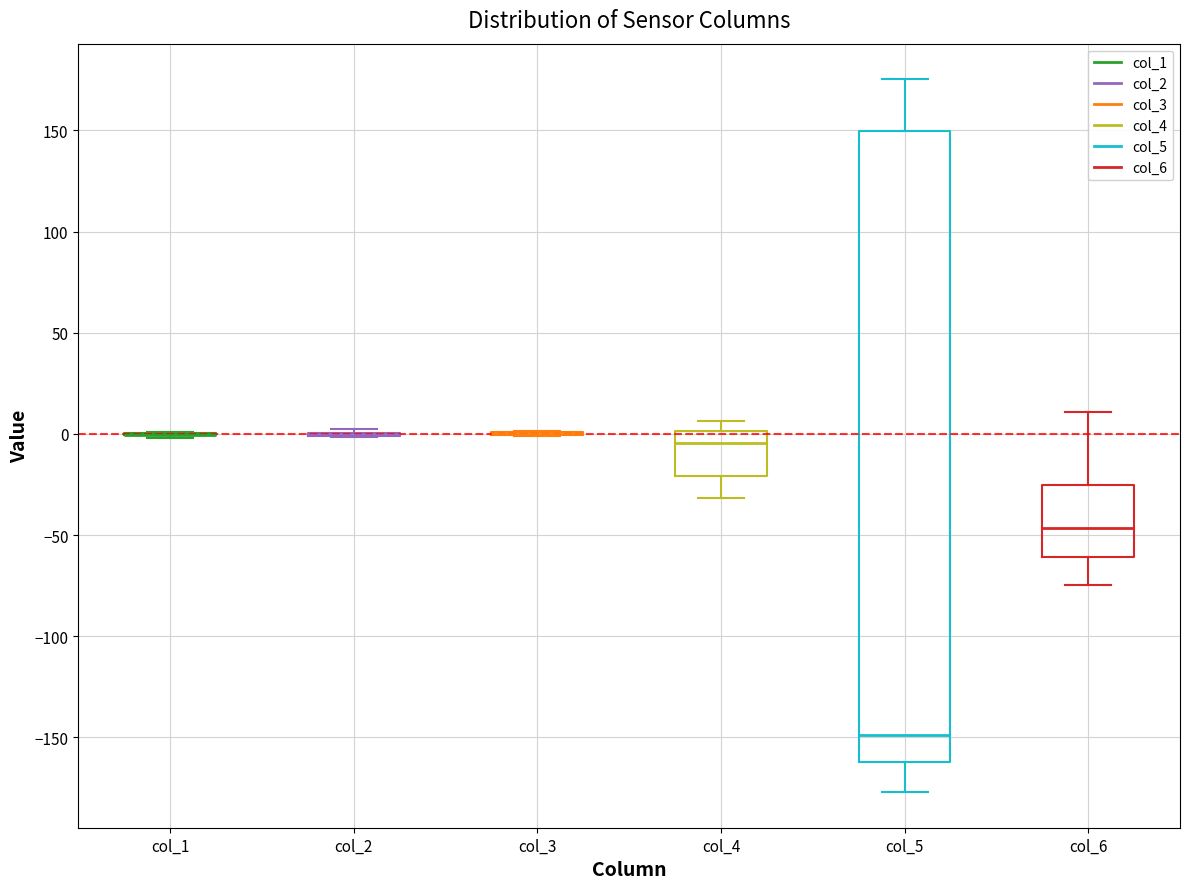

Reading left to right, read every box against the y-axis: the position of its median line, the range the box covers, and the ends of its whiskers. The values are not printed on the chart, so give them approximately, as read against the axis.

col_1: box collapsed to a line at 0, whiskers 0 to 0
col_2: box collapsed to a line at 0, whiskers 0 to 0
col_3: box collapsed to a line at 0, whiskers 0 to 0
col_4: median -5, box -20 to 0, whiskers -30 to 5
col_5: median -150, box -160 to 150, whiskers -175 to 175
col_6: median -45, box -60 to -25, whiskers -75 to 10